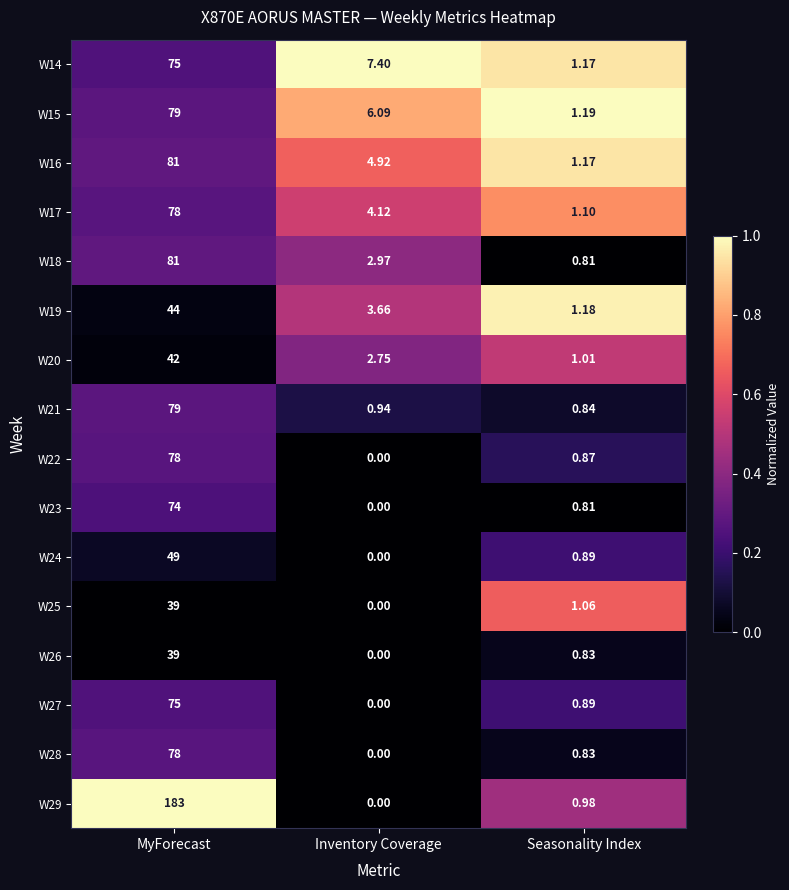

Where is W22 nearest to the value 39?

Seasonality Index